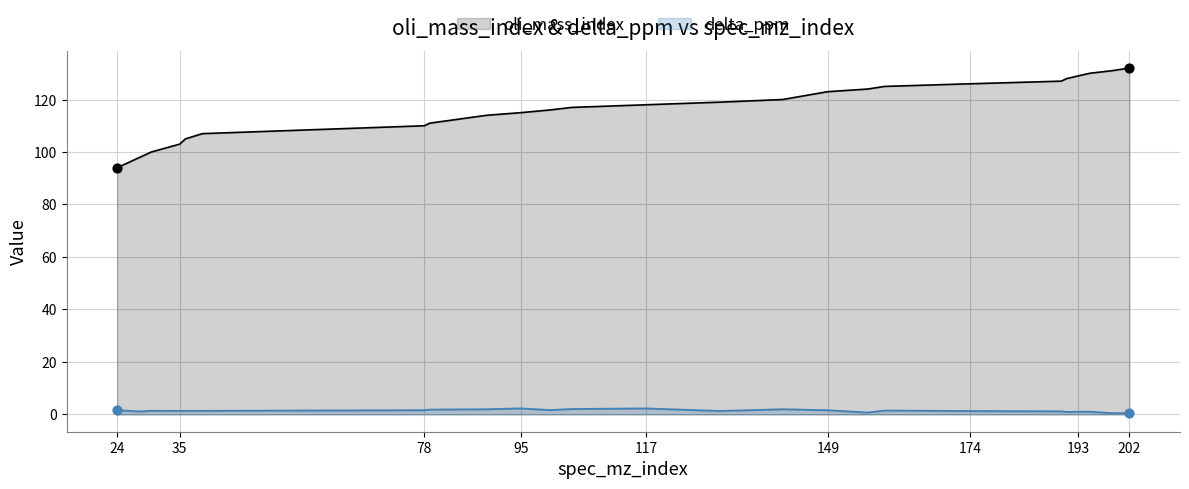

Which series has the largest total across all categories?

oli_mass_index